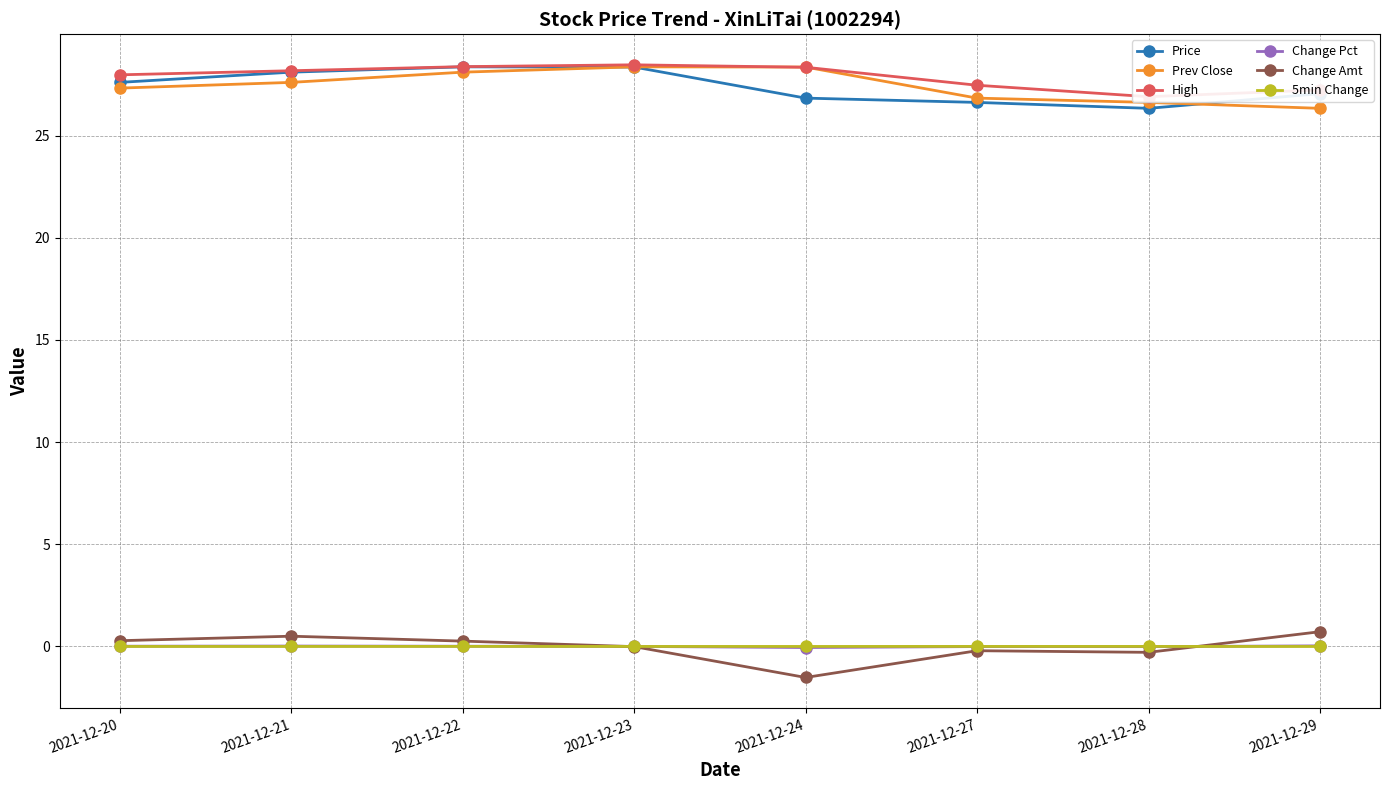

How many data points does each series have?

8